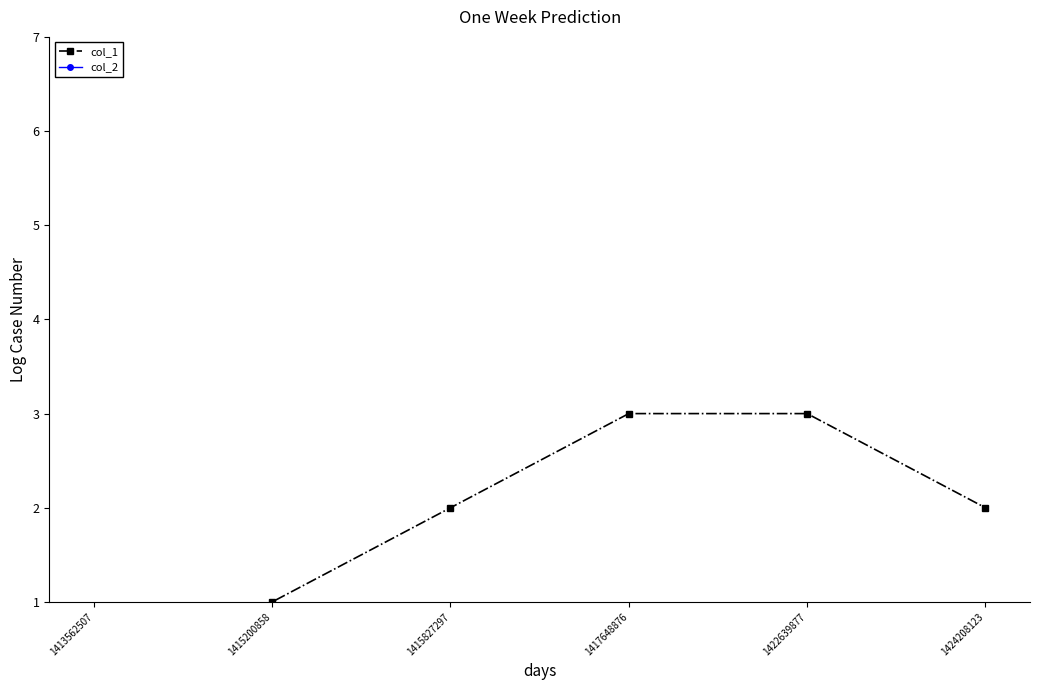

Does the chart have visible grid lines?

No